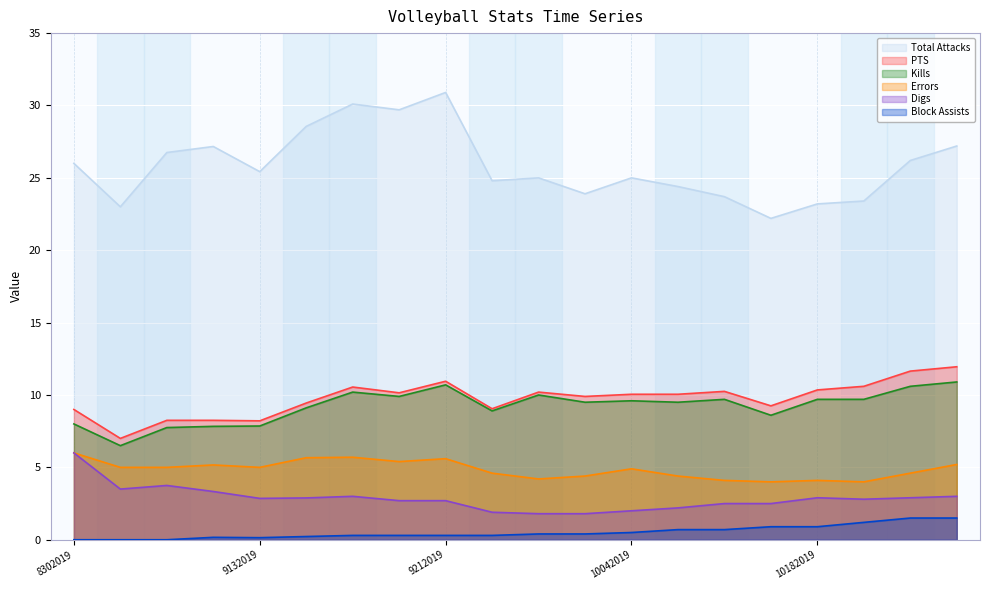

Reading right to left, transcribe all the data shown in this chart.

Total Attacks: 27.2	26.2	23.4	23.2	22.2	23.7	24.4	25.0	23.9	25.0	24.8	30.9	29.7	30.1	28.6	25.4	27.2	26.8	23.0	26.0
PTS: 11.9	11.7	10.6	10.3	9.2	10.2	10.1	10.1	9.9	10.2	9.1	10.9	10.2	10.6	9.4	8.2	8.2	8.2	7.0	9.0
Kills: 10.9	10.6	9.7	9.7	8.6	9.7	9.5	9.6	9.5	10.0	8.9	10.7	9.9	10.2	9.1	7.9	7.8	7.8	6.5	8.0
Errors: 5.2	4.6	4.0	4.1	4.0	4.1	4.4	4.9	4.4	4.2	4.6	5.6	5.4	5.7	5.7	5.0	5.2	5.0	5.0	6.0
Digs: 3.0	2.9	2.8	2.9	2.5	2.5	2.2	2.0	1.8	1.8	1.9	2.7	2.7	3.0	2.9	2.9	3.3	3.8	3.5	6.0
Block Assists: 1.5	1.5	1.2	0.9	0.9	0.7	0.7	0.5	0.4	0.4	0.3	0.3	0.3	0.3	0.2	0.1	0.2	0.0	0.0	0.0